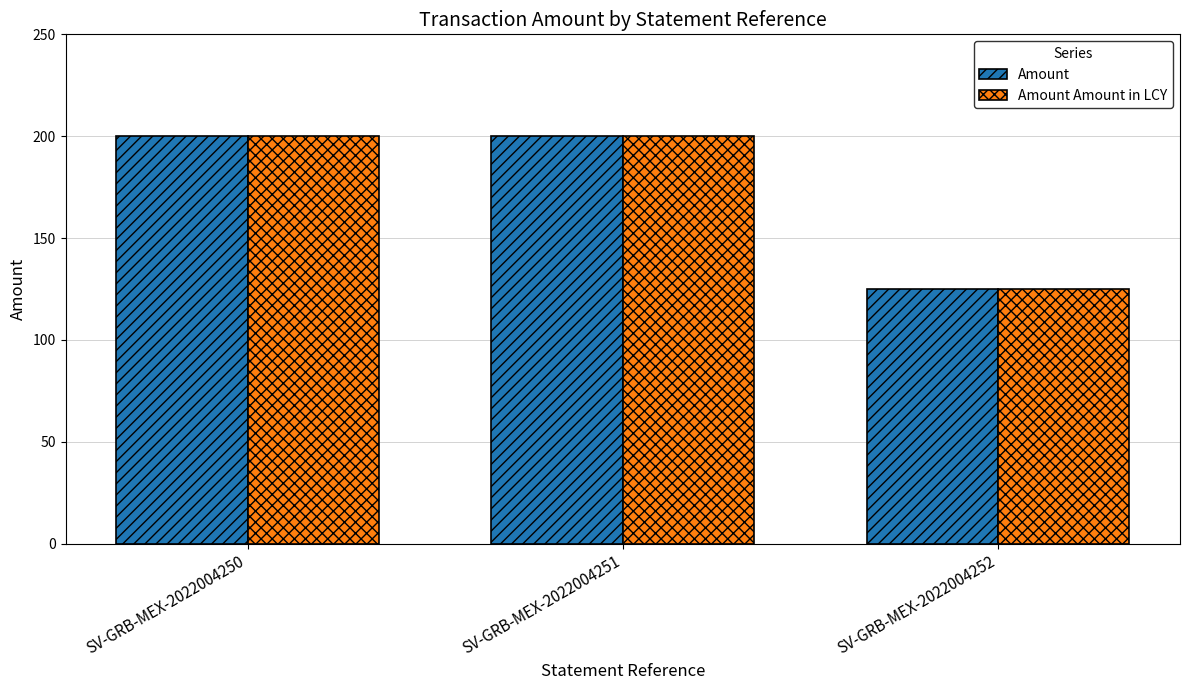

Reading left to right, what are all the values shown in this chart?

Amount: SV-GRB-MEX-2022004250=200.0	SV-GRB-MEX-2022004251=200.0	SV-GRB-MEX-2022004252=125.2
Amount Amount in LCY: SV-GRB-MEX-2022004250=200.0	SV-GRB-MEX-2022004251=200.0	SV-GRB-MEX-2022004252=125.2